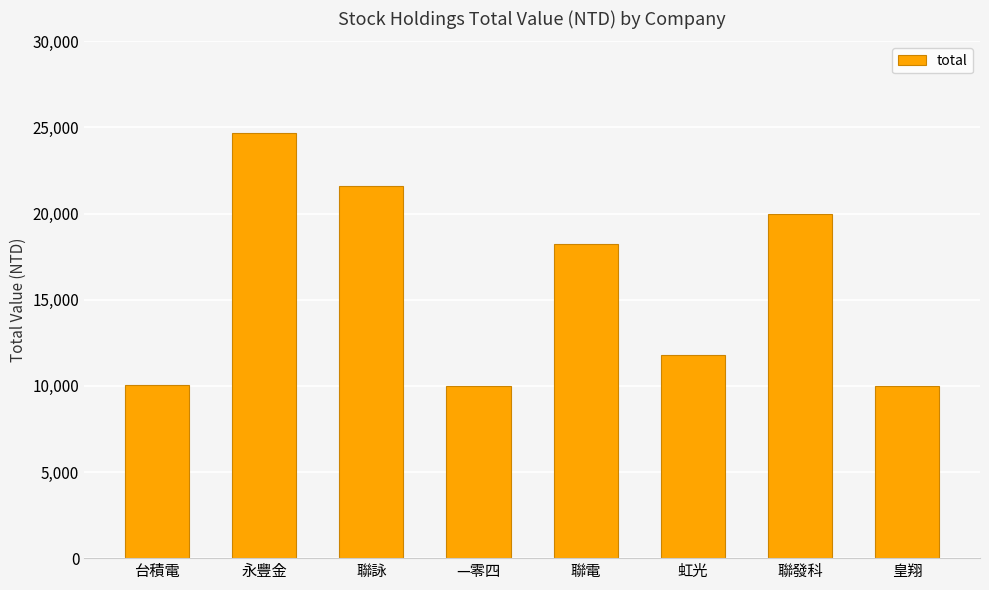

What is the value of the 1st bar from the left?

10040